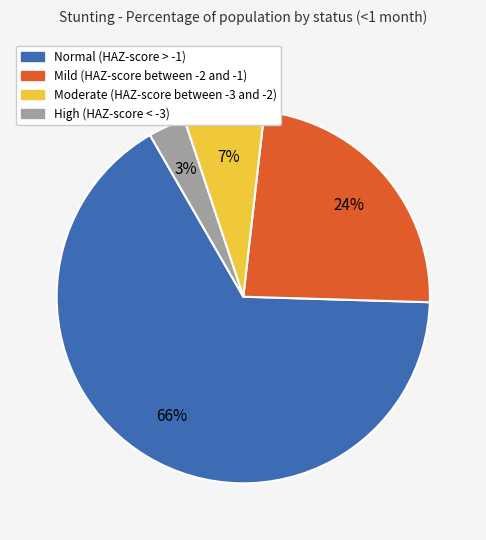

Count the number of slices in the pie.

4